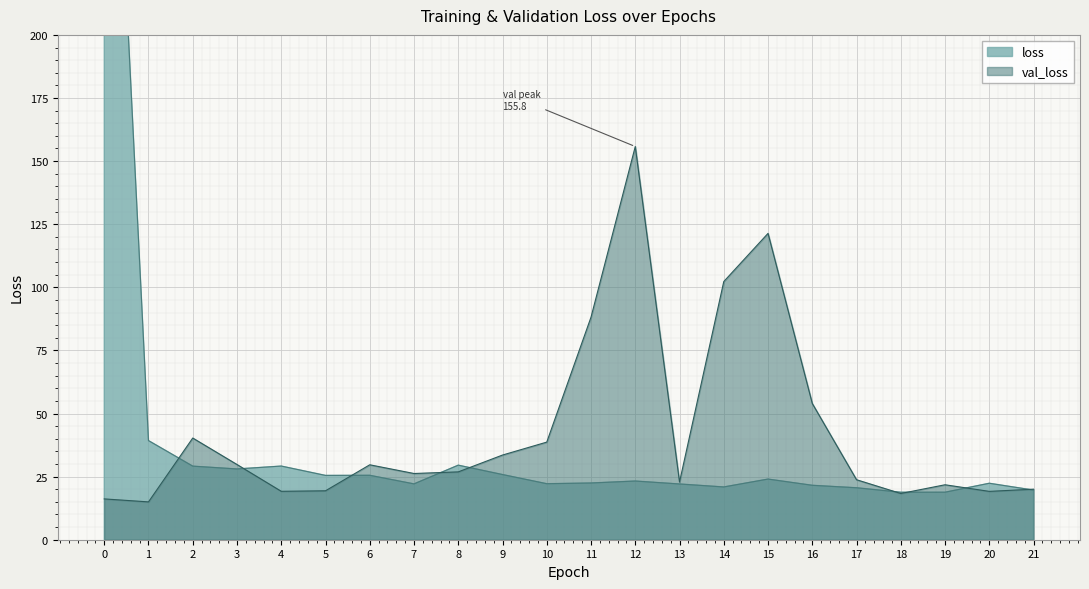

What is the difference between the loss values at 20 and 1?

16.9